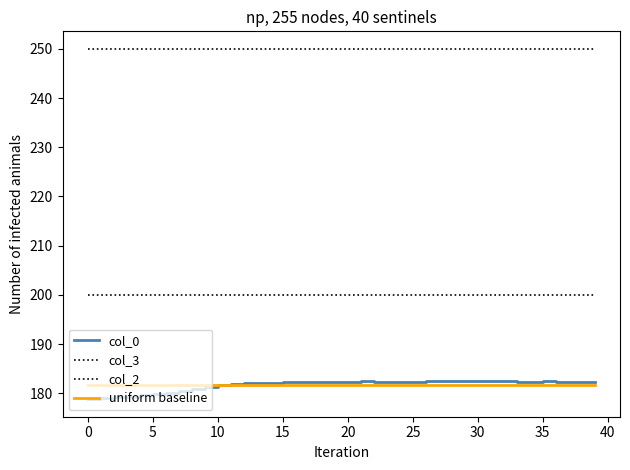

Does the chart have visible grid lines?

No